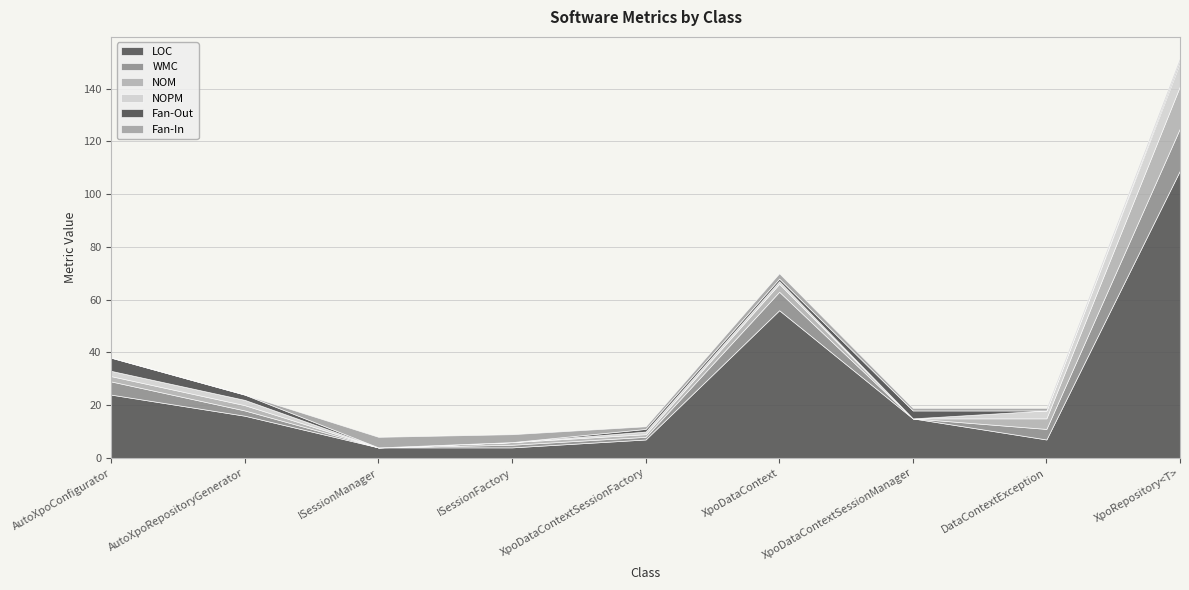

Count the Fan-In values in the range 1 to 2.

5